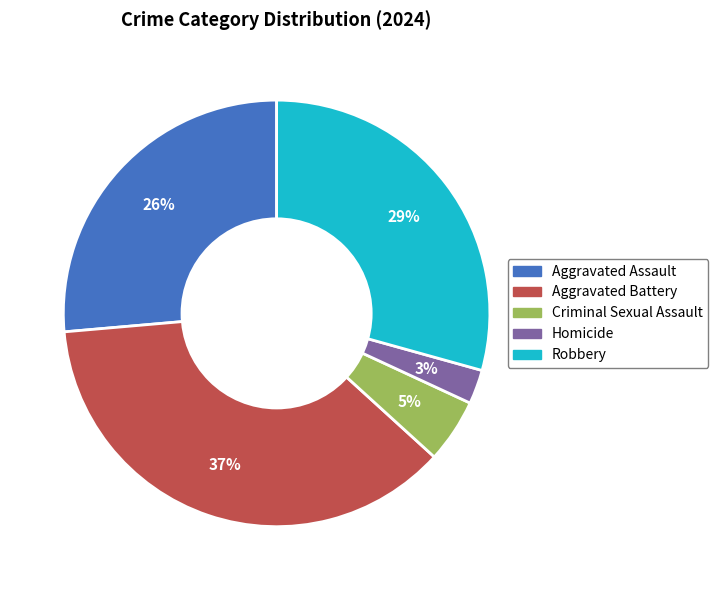

True or false: Homicide accounts for 3% of the total.

True